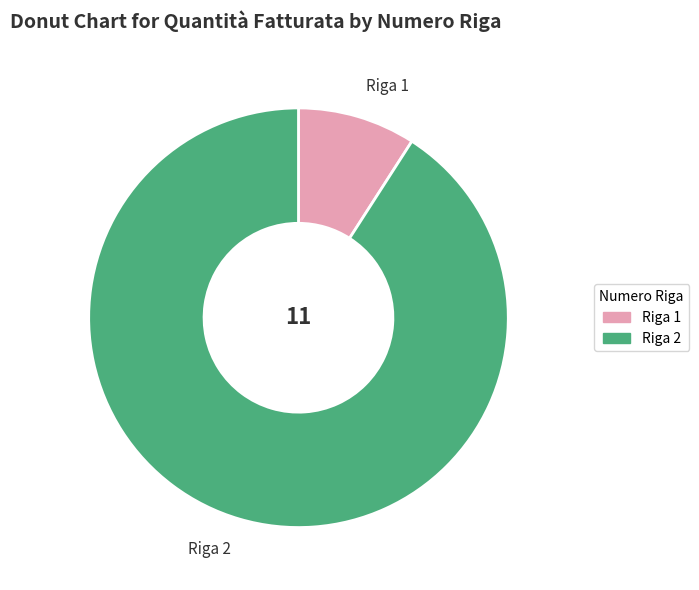

What is the smallest slice in the pie chart?

Riga 1